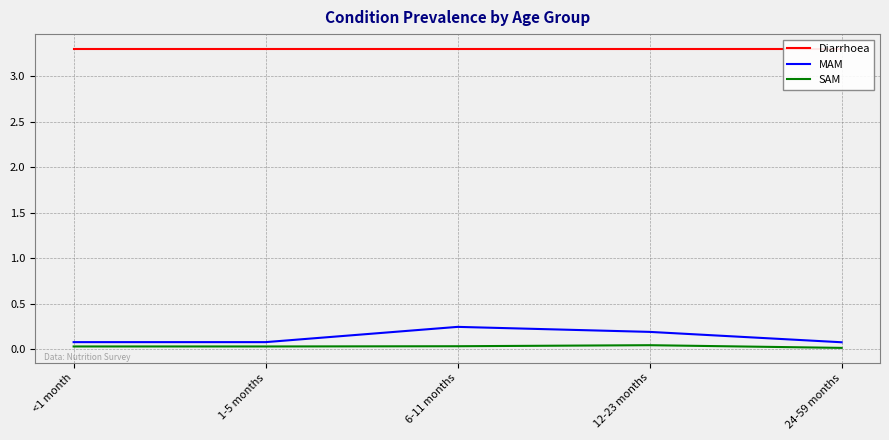

True or false: Diarrhoea and MAM cross at least once.

False